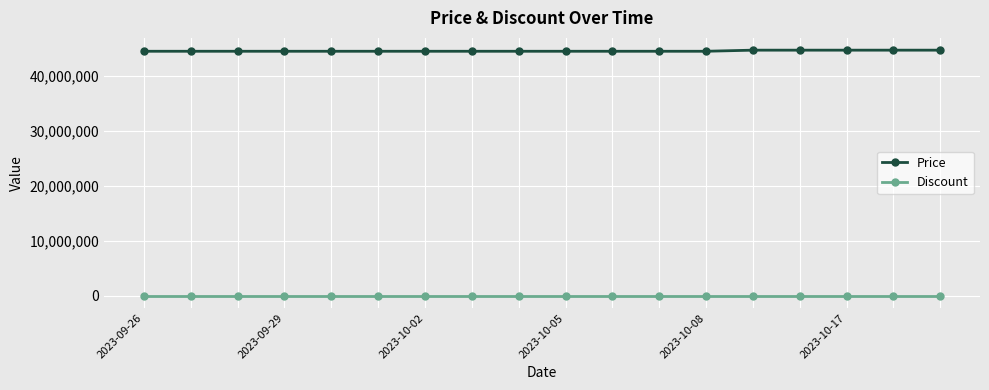

Which series has the widest spread of values?

Price